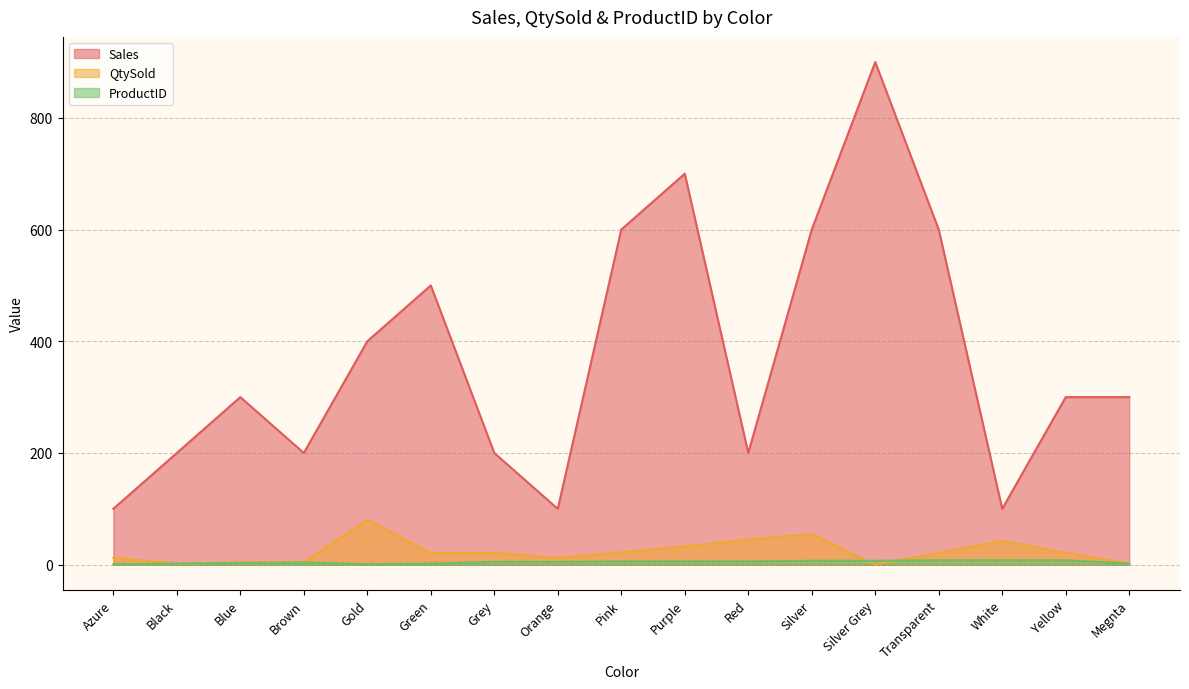

In Sales, how many points are lower than both neighbors (excluding endpoints)?

4